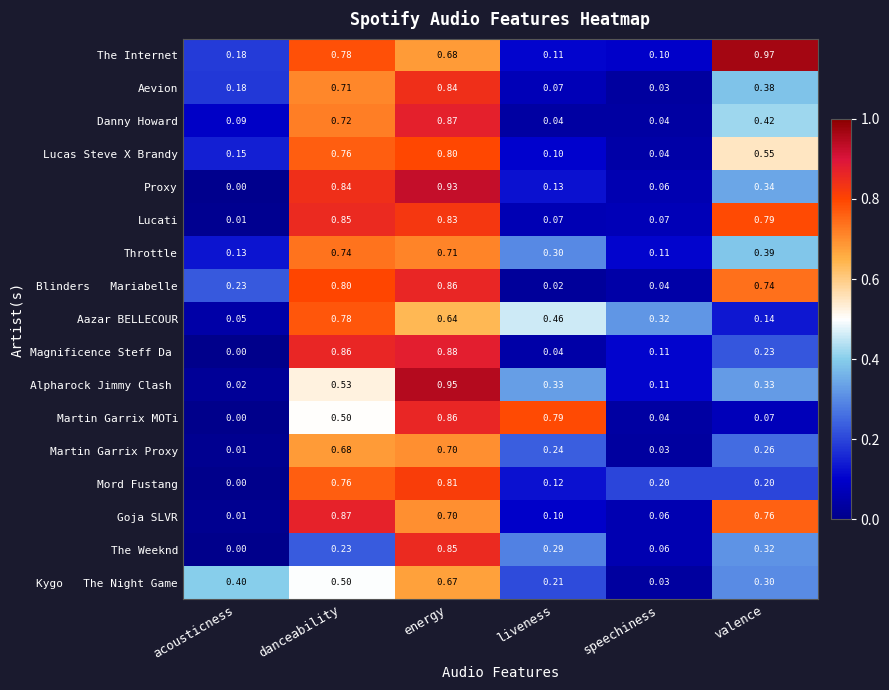

At which category does the chart reach its minimum across all series?

acousticness